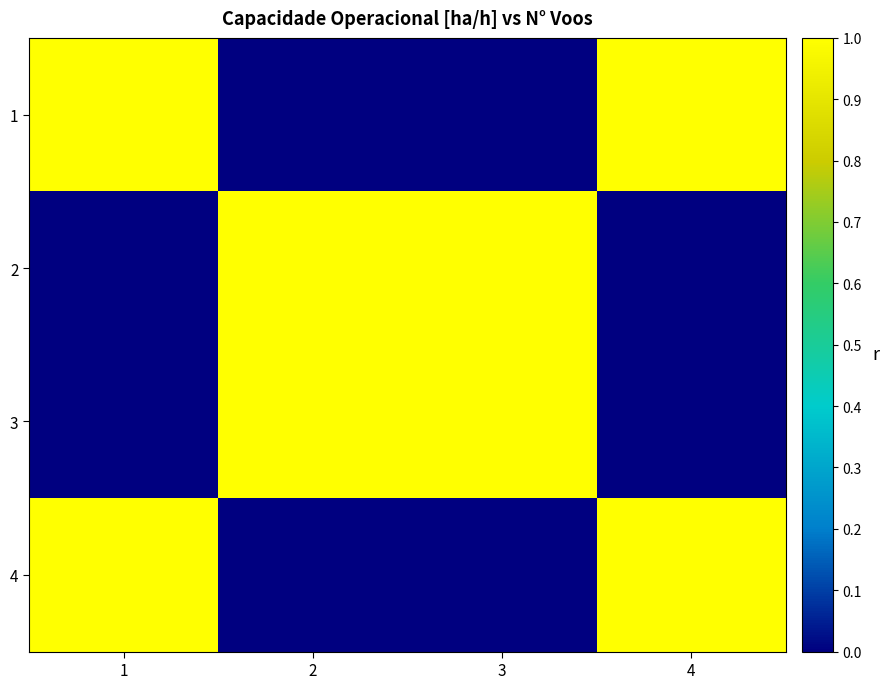

Which series has the widest spread of values?

1